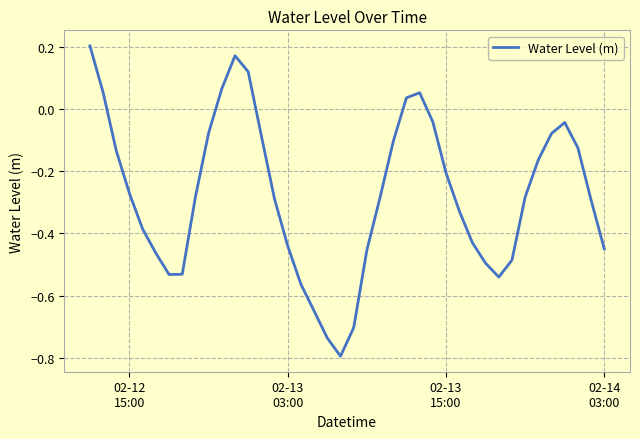

How many negative values are there?

33